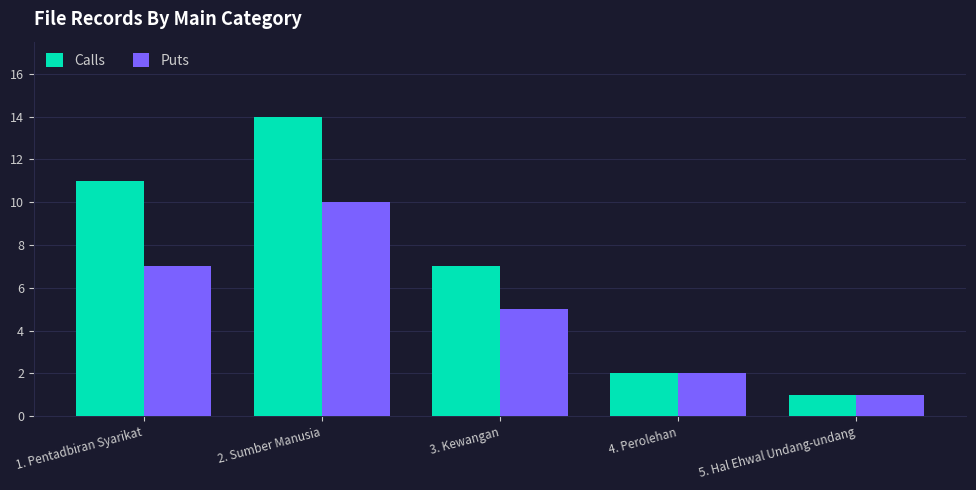

Which series has the widest spread of values?

Calls